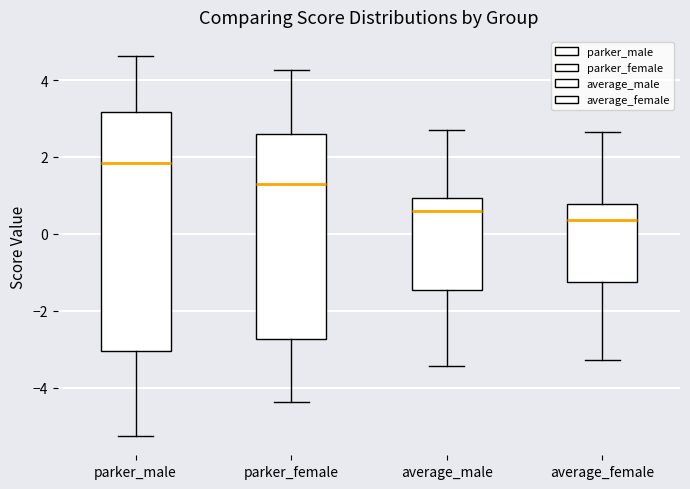

Where does the median line of the box for parker_female sit on the y-axis? The values are not printed on the chart, so give them approximately, as read against the axis.

1.2